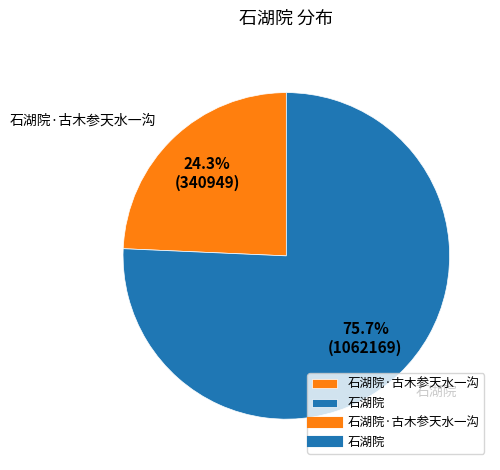

To the nearest percent, what is the difference between the largest and smallest slice percentages?

51%